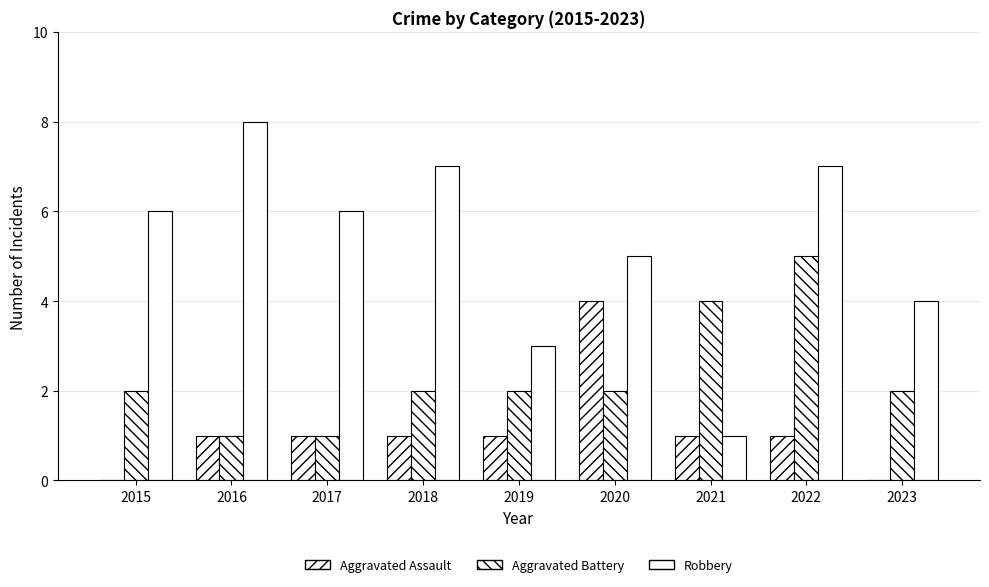

How many groups of bars are there?

9